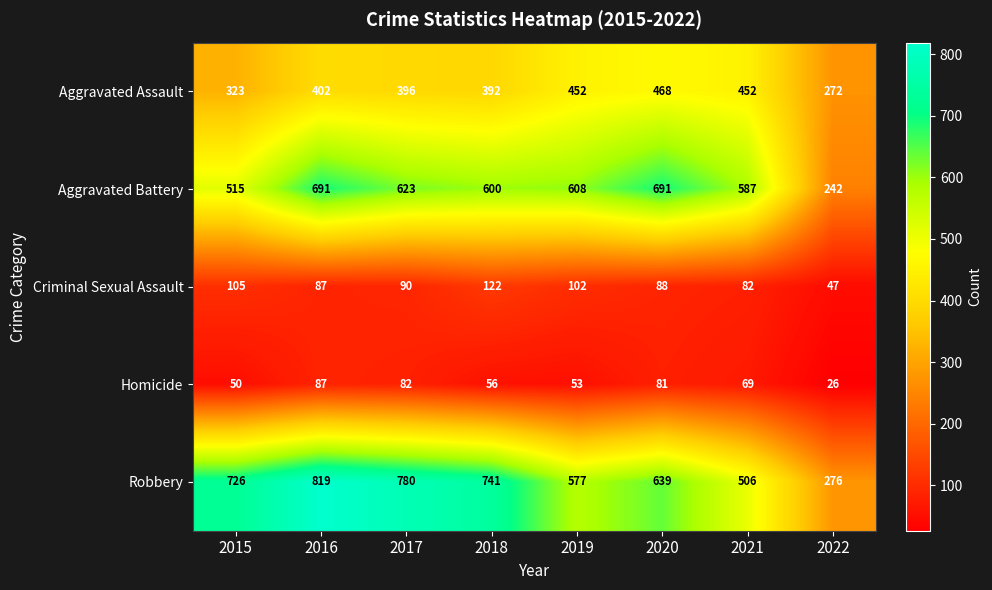

At which label does Aggravated Battery reach its minimum?

2022